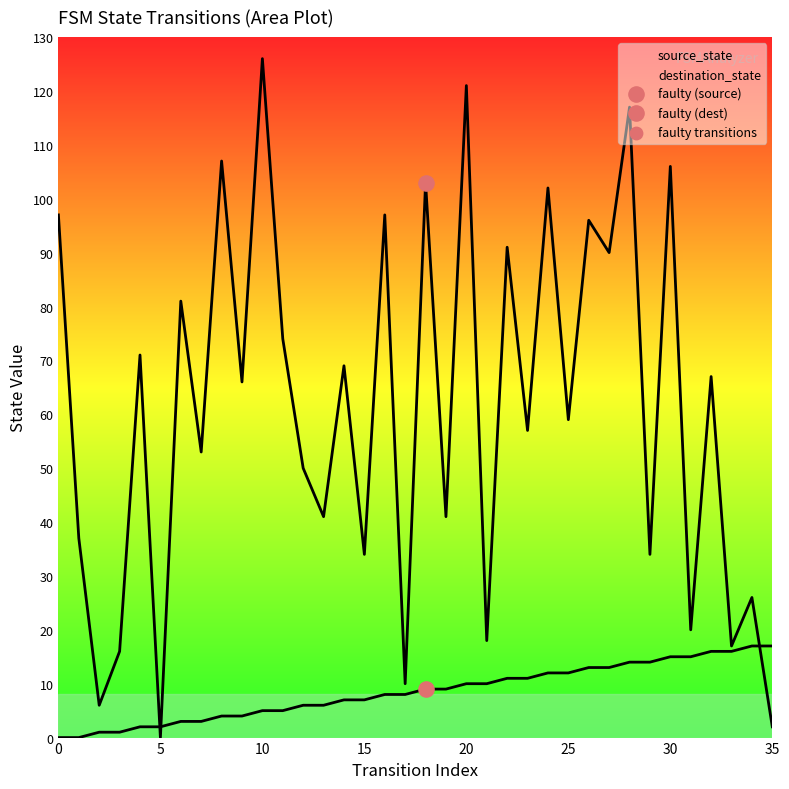

What are all the series names shown in the legend?

source_state, destination_state